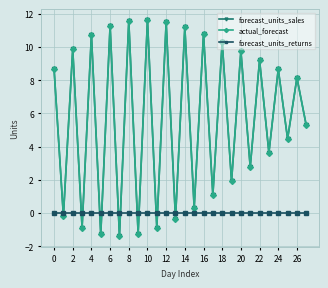

True or false: forecast_units_sales and actual_forecast cross at least once.

False